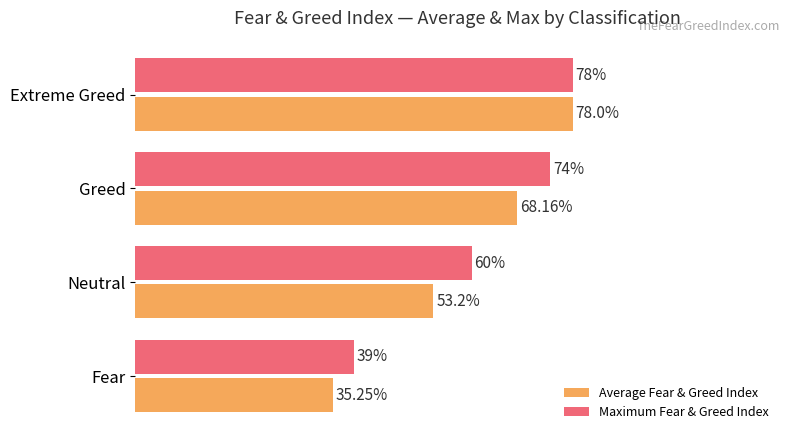

Which series changed the most between Greed and Neutral?

Average Fear & Greed Index